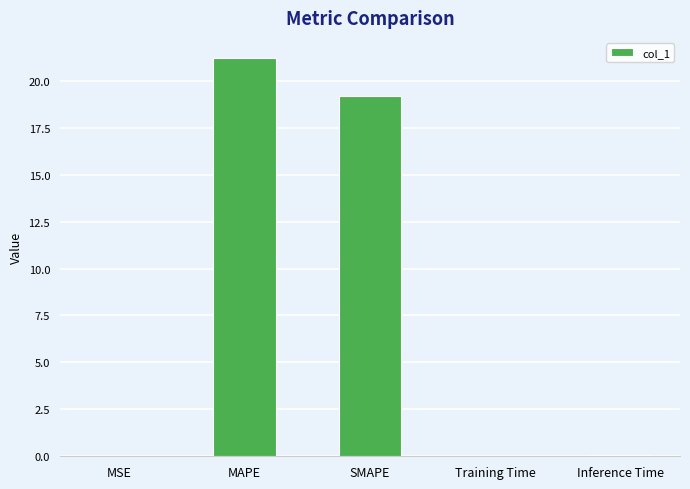

At which category does the chart reach its peak across all series?

MAPE